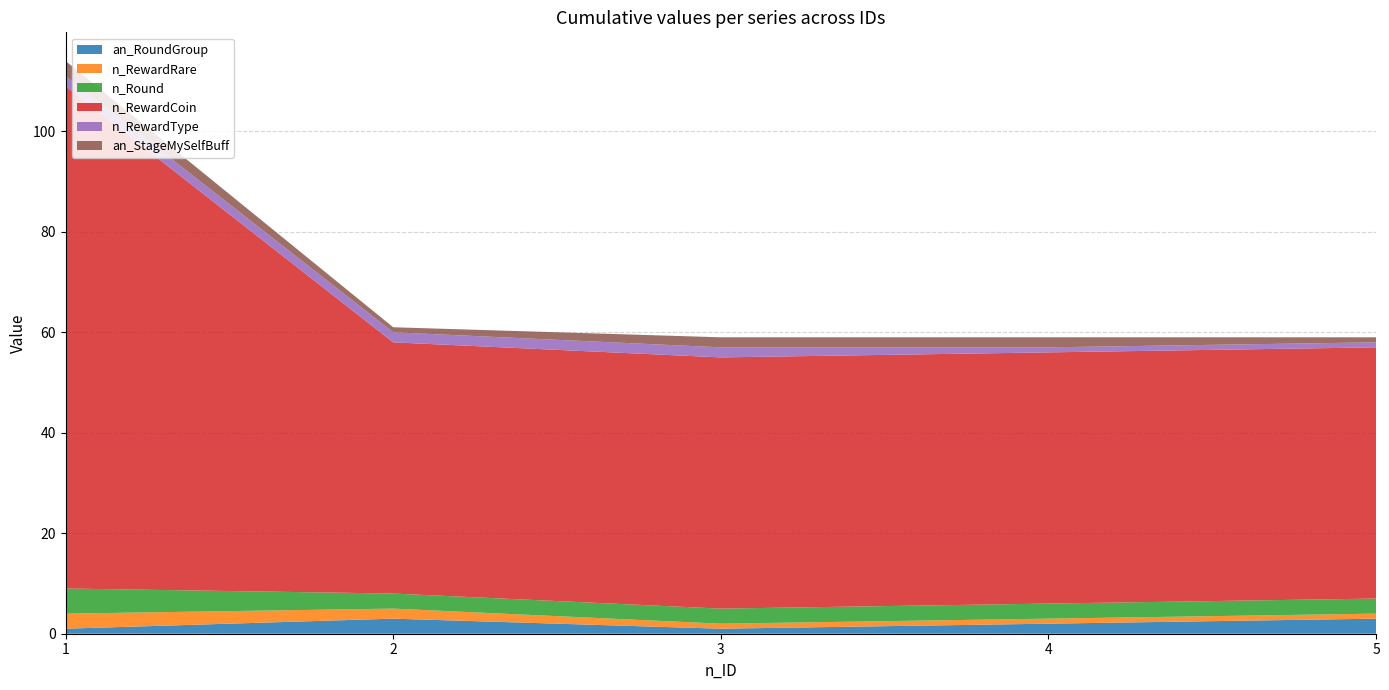

Reading left to right, transcribe all the data shown in this chart.

an_RoundGroup: 1=1	2=3	3=1	4=2	5=3
n_RewardRare: 1=3	2=2	3=1	4=1	5=1
n_Round: 1=5	2=3	3=3	4=3	5=3
n_RewardCoin: 1=100	2=50	3=50	4=50	5=50
n_RewardType: 1=2	2=2	3=2	4=1	5=1
an_StageMySelfBuff: 1=3	2=1	3=2	4=2	5=1